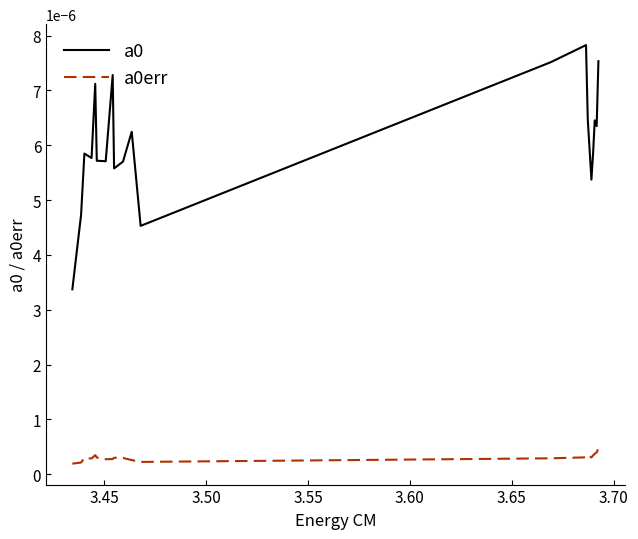

True or false: a0err and a0 intersect in this chart.

False